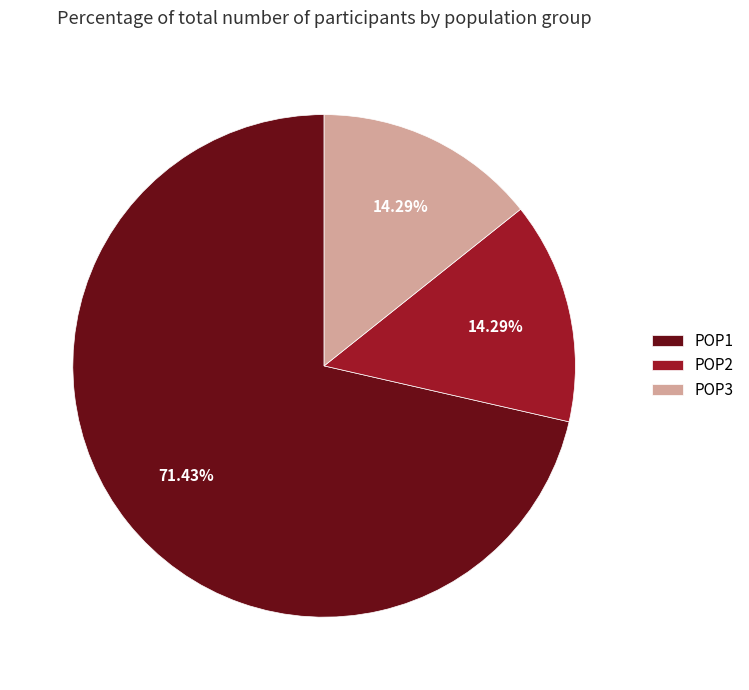

To the nearest percent, what percentage of the pie is POP1?

71%